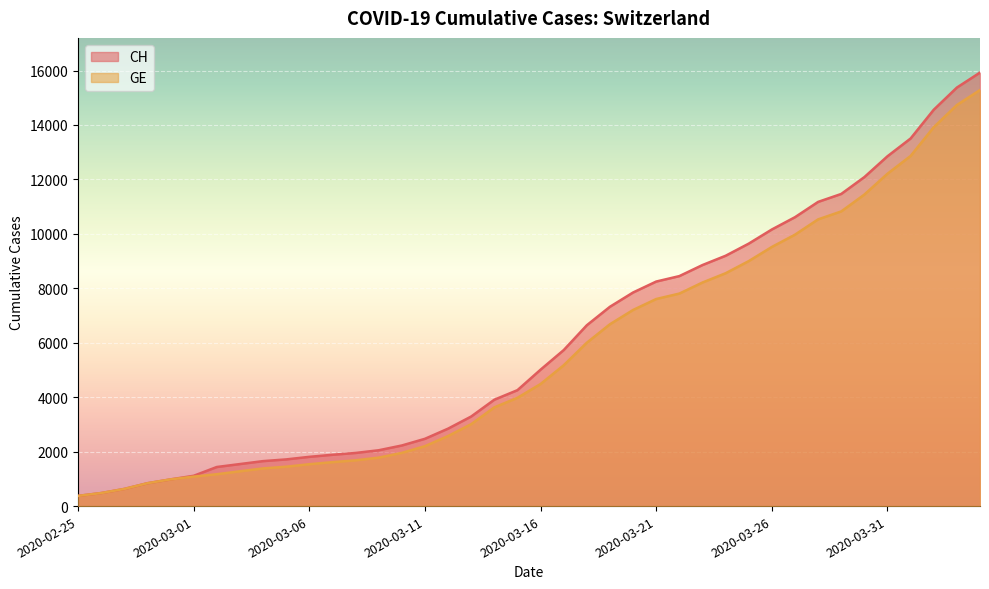

Reading left to right, transcribe all the data shown in this chart.

CH: 375	479	630	840	981	1113	1436	1544	1652	1715	1809	1885	1952	2051	2226	2472	2845	3291	3908	4259	5012	5731	6644	7323	7847	8249	8449	8855	9196	9642	10162	10613	11175	11467	12086	12852	13505	14561	15375	15926
GE: 375	479	630	840	981	1083	1171	1278	1384	1447	1538	1614	1681	1780	1955	2201	2574	3010	3627	3978	4485	5174	6002	6681	7205	7607	7807	8213	8554	9000	9520	9971	10533	10825	11444	12210	12863	13919	14733	15284